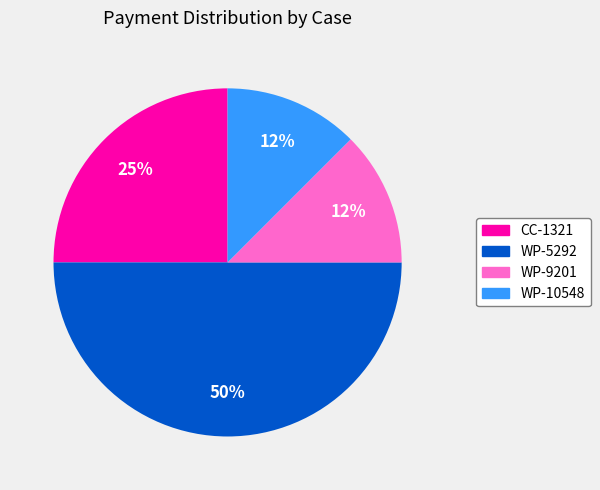

Is WP-9201 the majority of the pie?

No